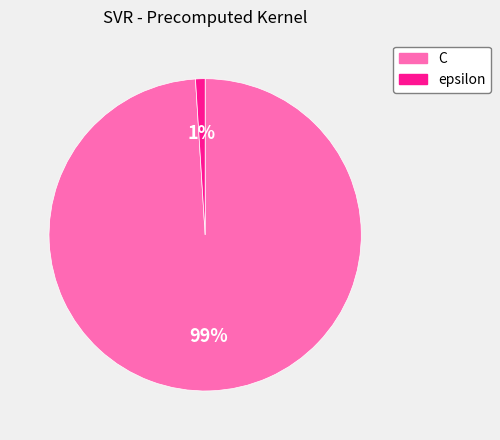

To the nearest percent, what is the difference between the C and epsilon slice percentages?

98%